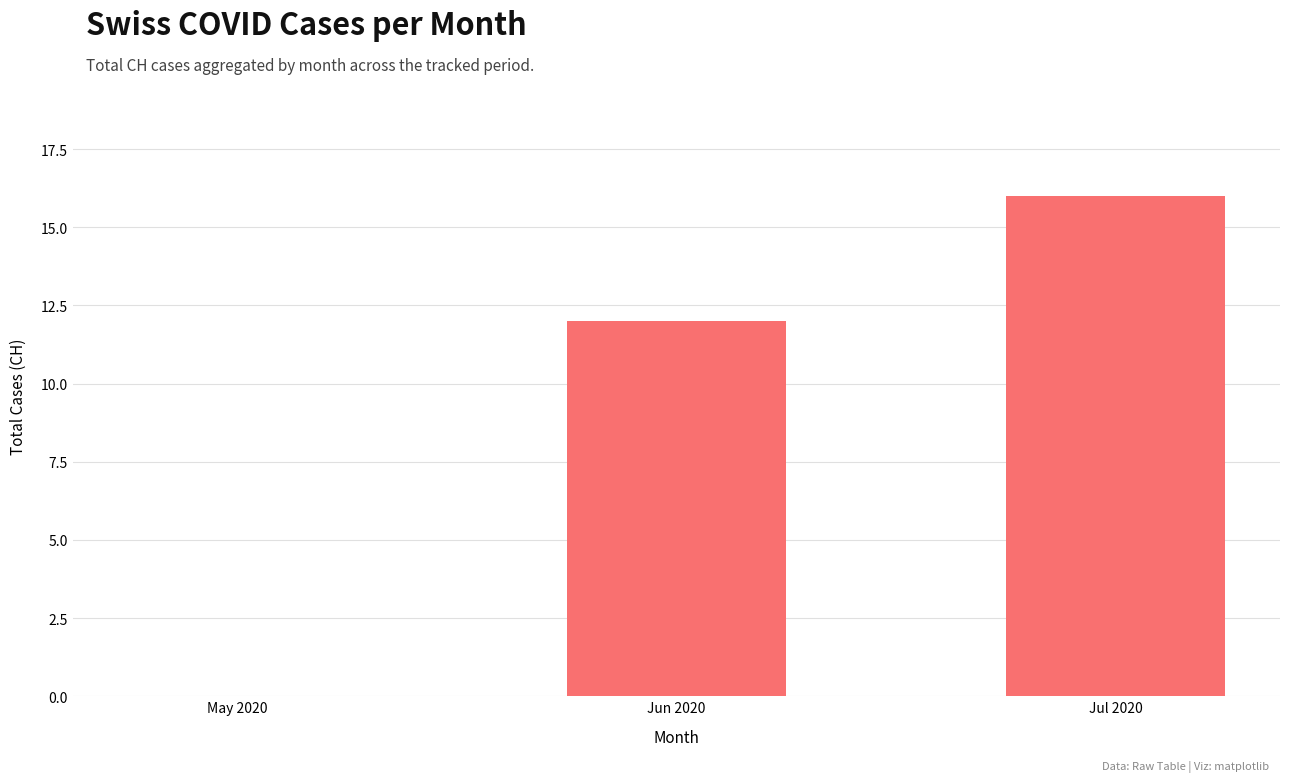

Reading right to left, transcribe all the data shown in this chart.

Jul 2020=16	Jun 2020=12	May 2020=0